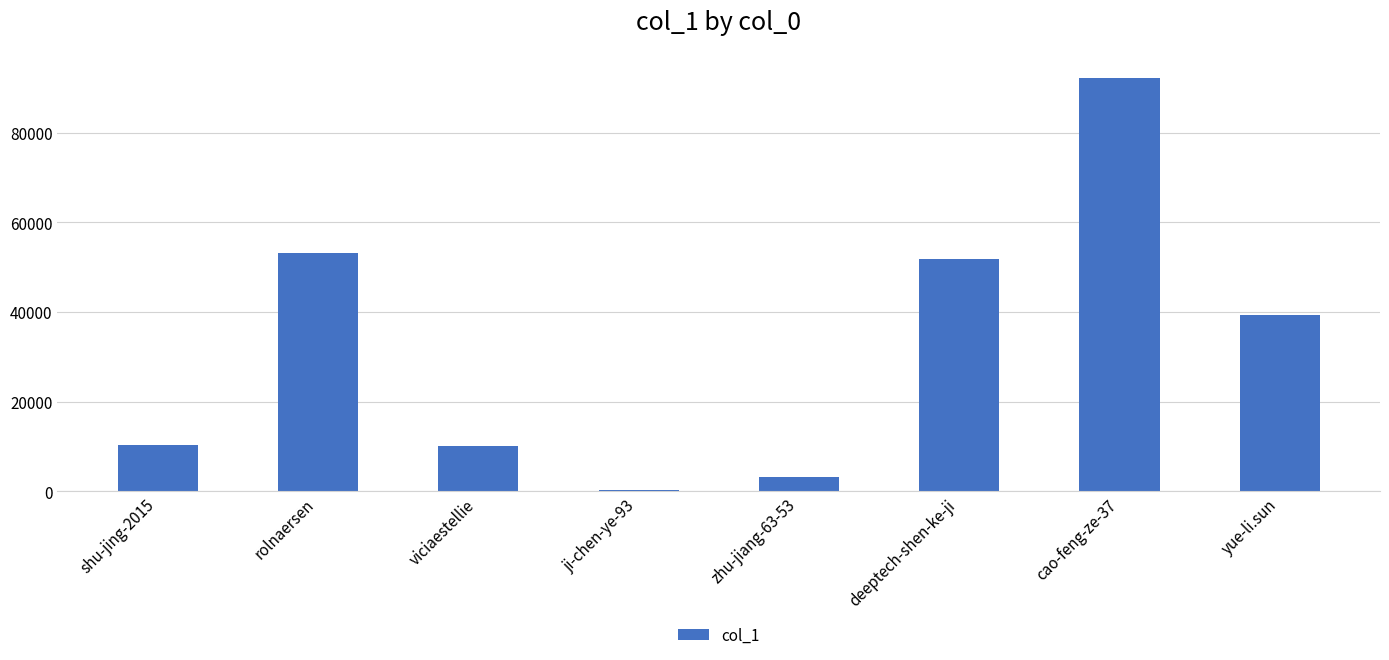

Where does the data first go above 39255?

rolnaersen